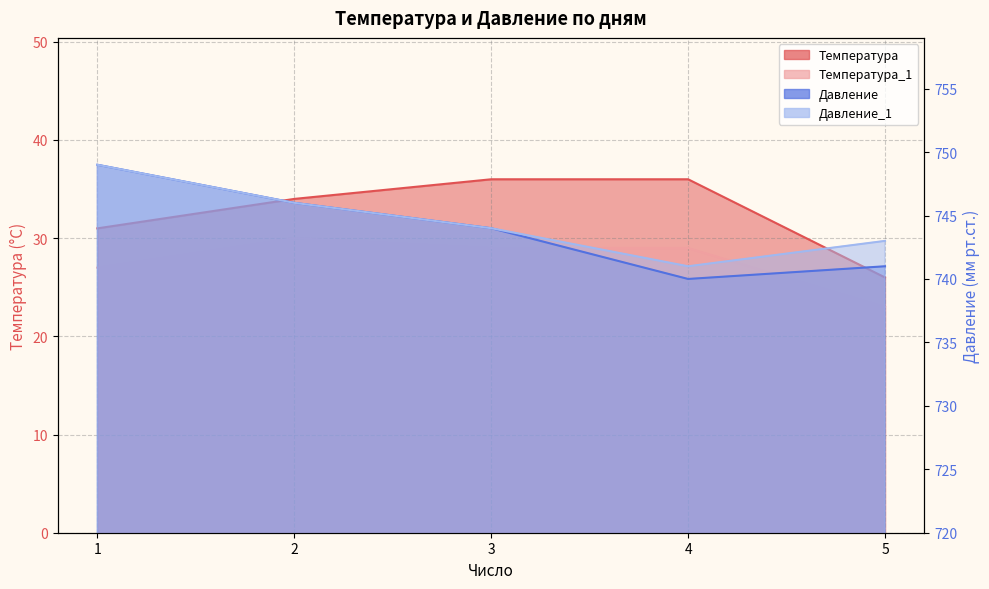

What are all the series names shown in the legend?

Температура, Температура_1, Давление, Давление_1